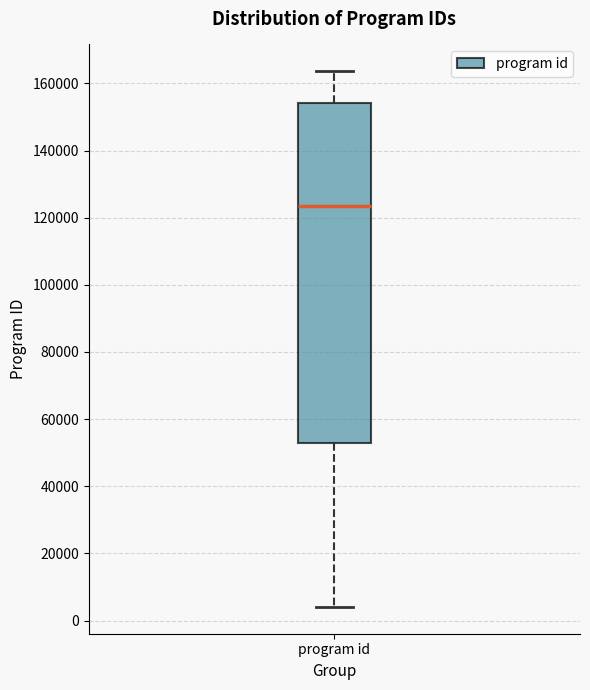

Where is the lower edge of the box for program id on the y-axis? The values are not printed on the chart, so give them approximately, as read against the axis.

52000